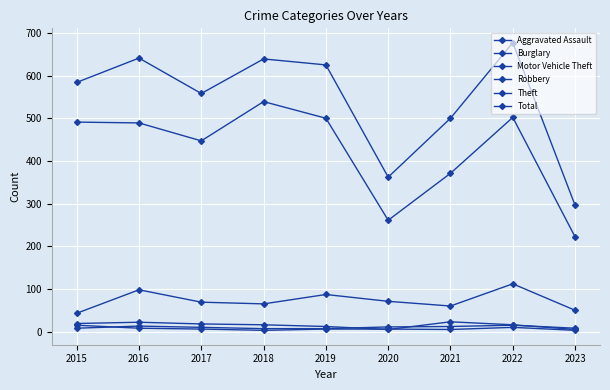

How many interior local peaks does the Burglary series have?

2